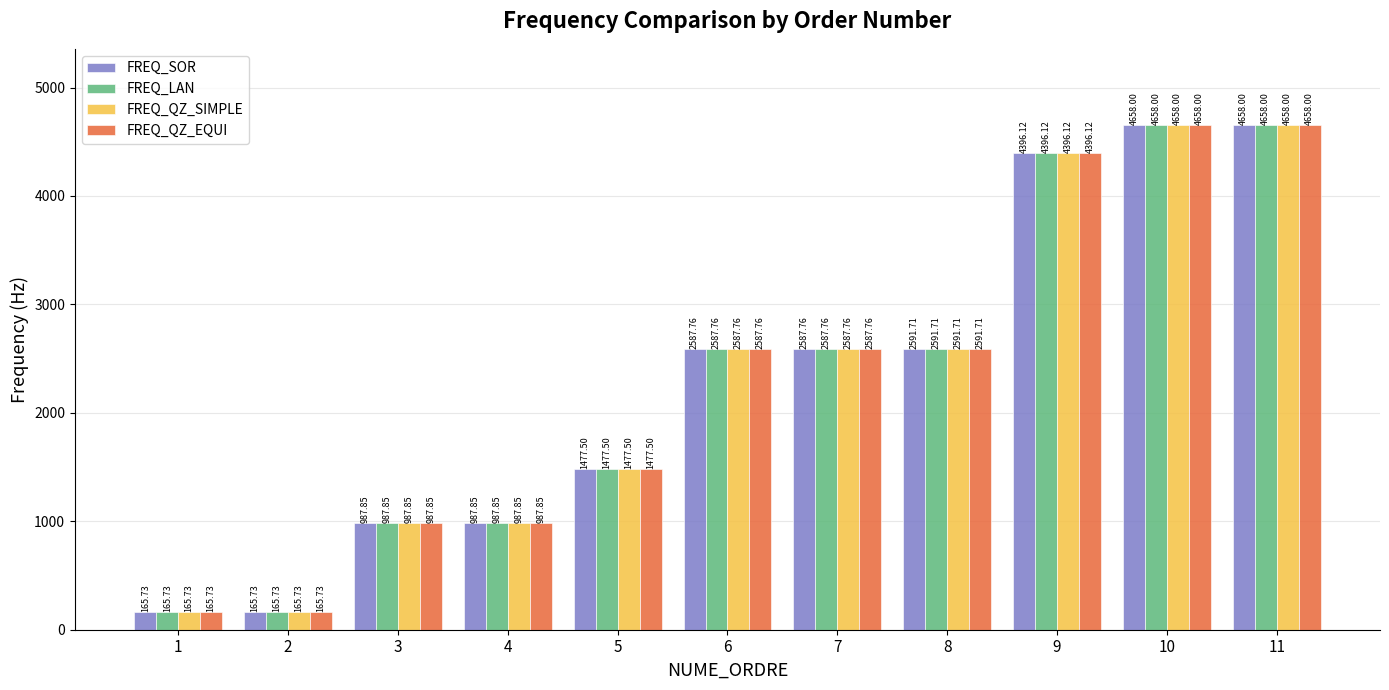

What is the value of the FREQ_QZ_EQUI bar at the 3rd from the left?

987.9